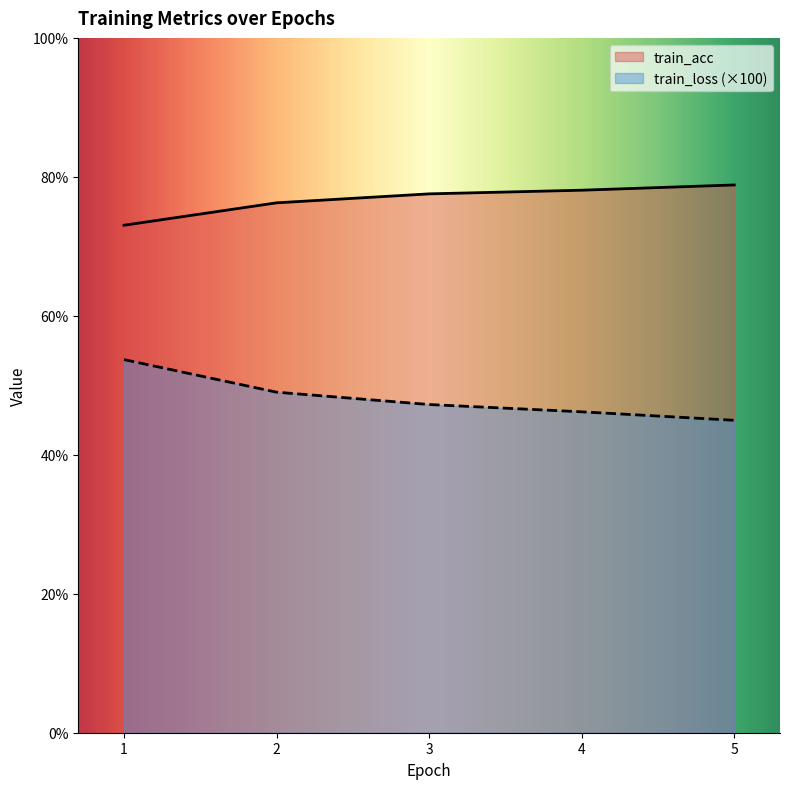

Is the value of train_loss at 3 greater than the value of train_acc at 3?

No